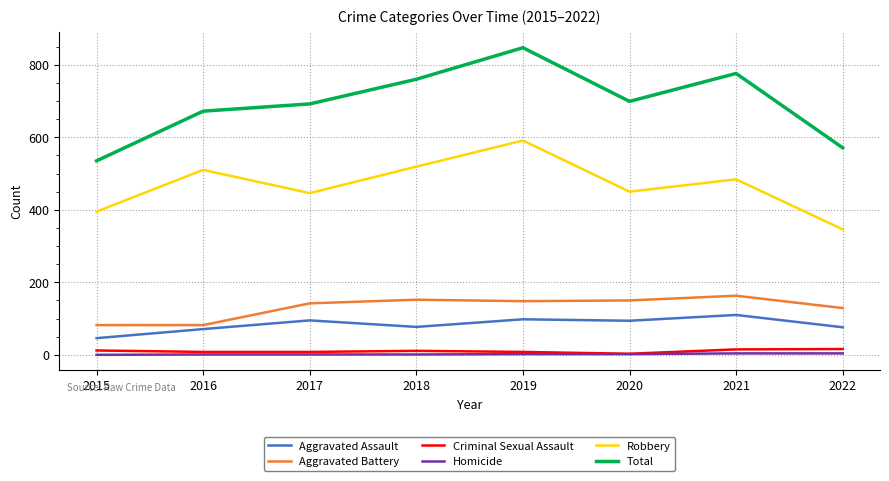

What is the average value of the Criminal Sexual Assault series?

10